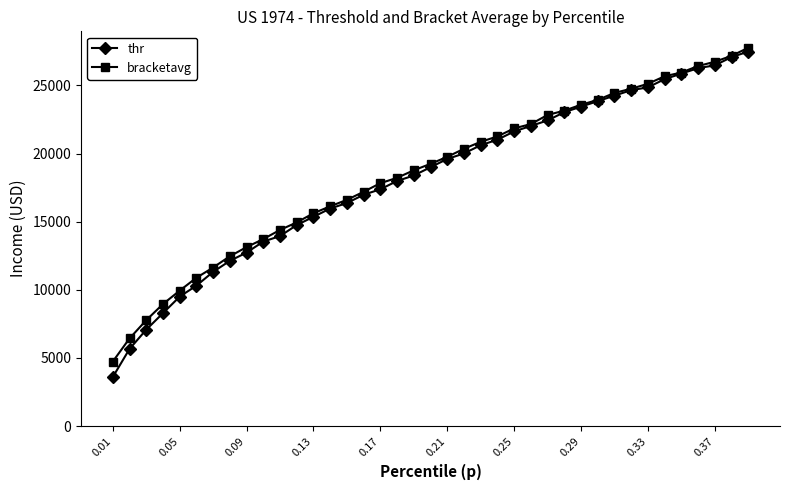

What is the value of the bracketavg point at the 3rd from the left?

7769.2